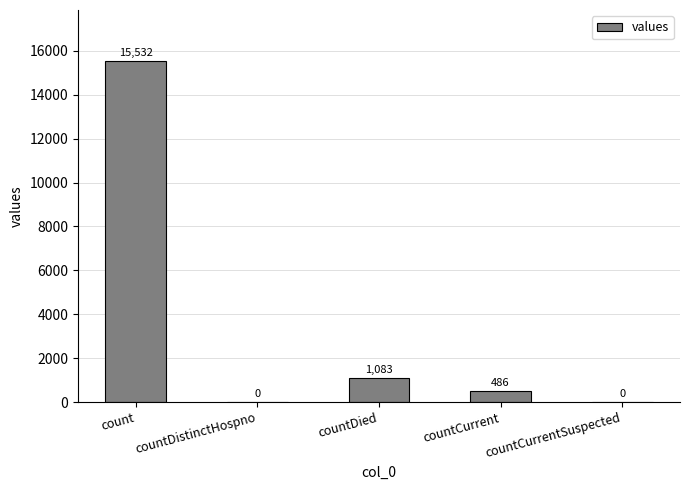

What is the sum of all values?

17101